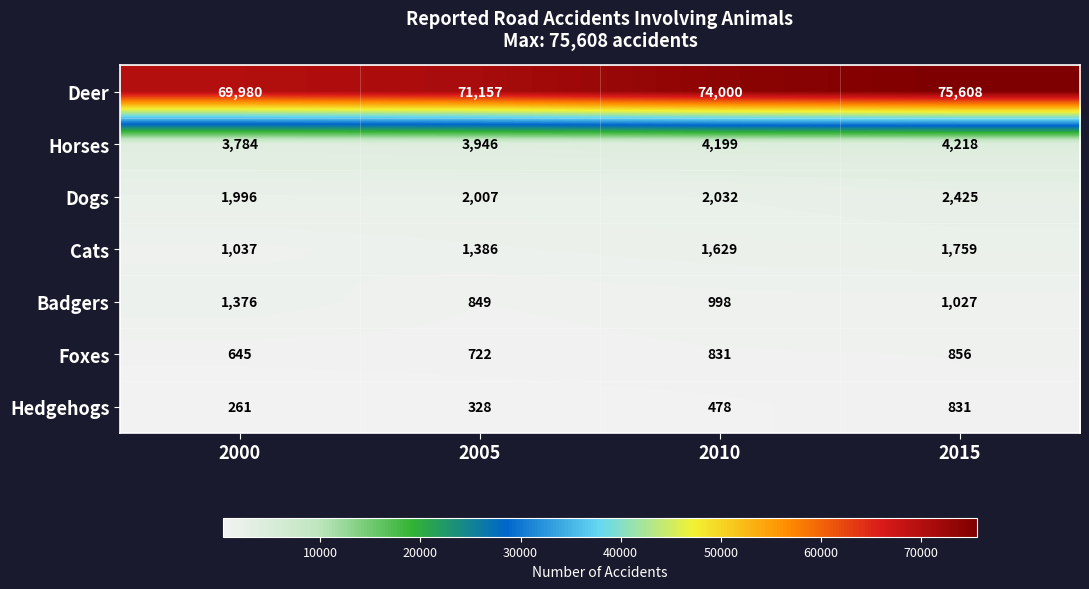

What is the difference between the highest and lowest values at 2000?

69719